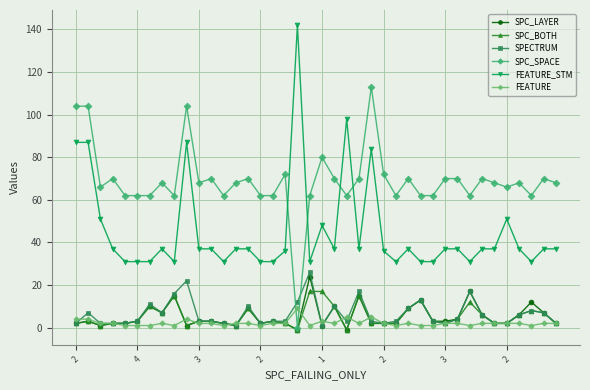

Is this an area chart (filled region under the line)?

No